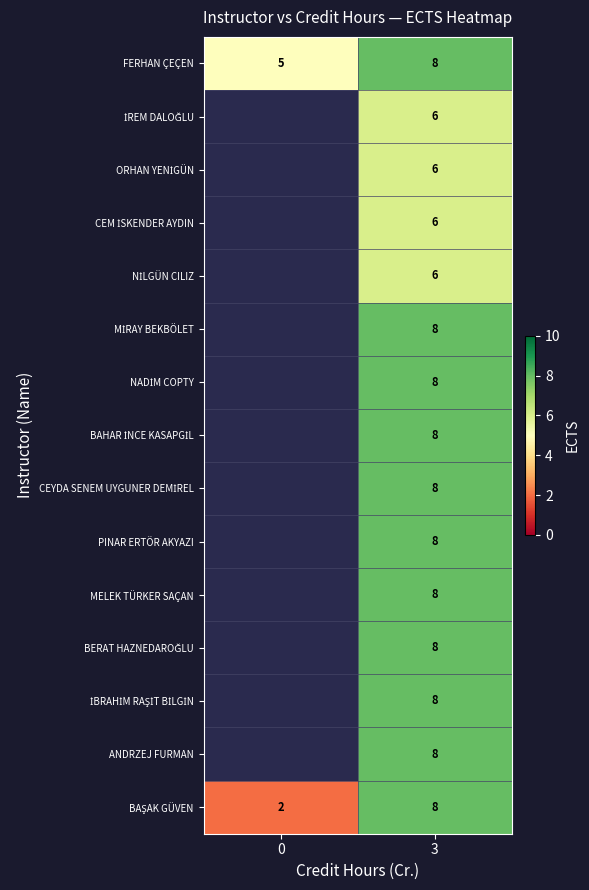

What is the total value across all series at 3?

112